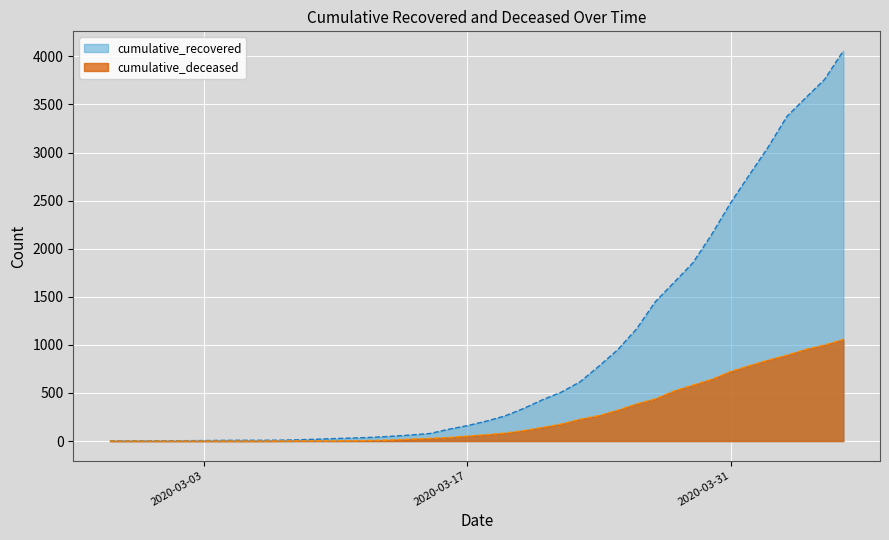

At which label is cumulative_deceased closest to 528?

2020-03-28